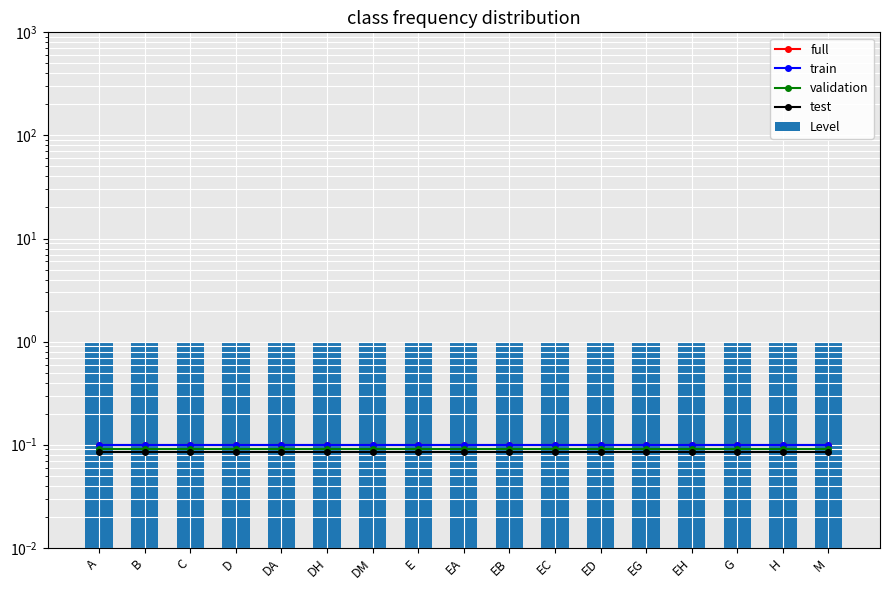

What position from the left is EC?

11